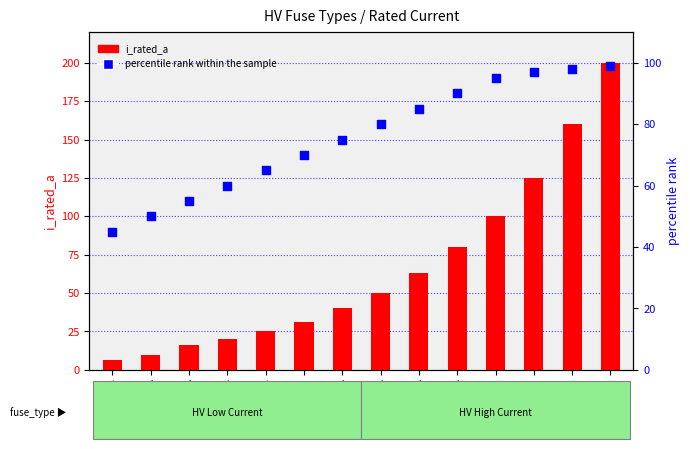

Which series has the largest total across all categories?

percentile rank within the sample